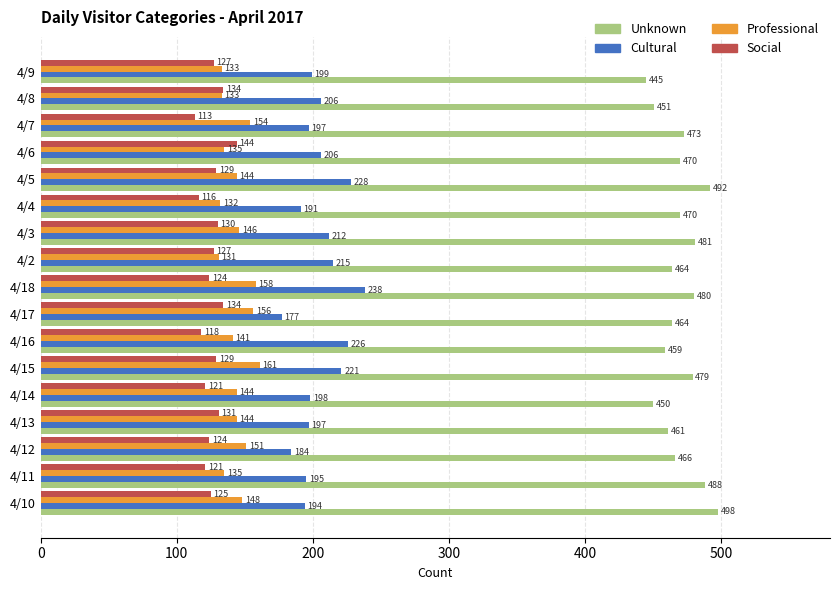

Which series has the widest spread of values?

Cultural